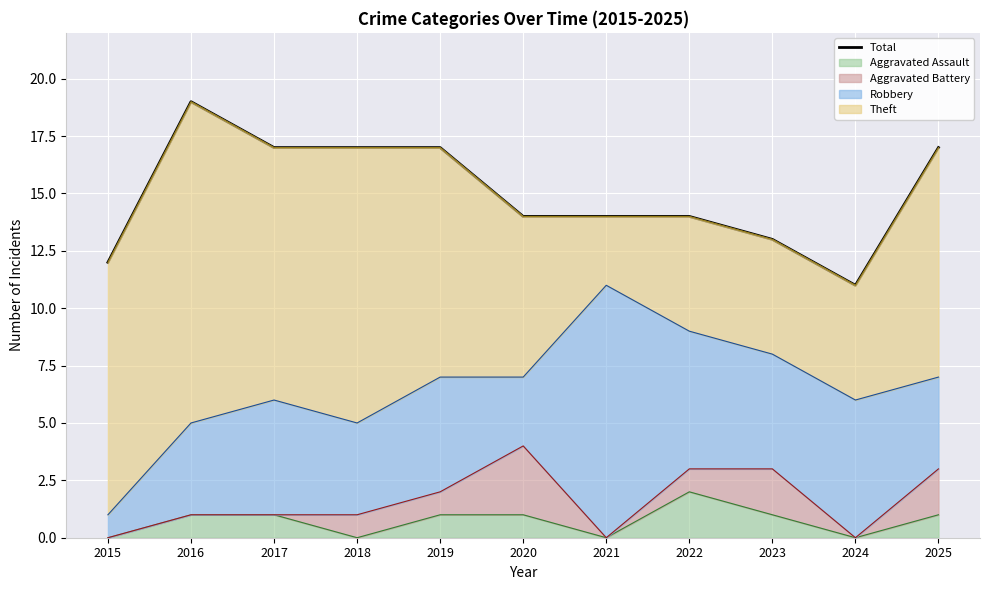

What is the change in value from 2016 to 2025?

-2